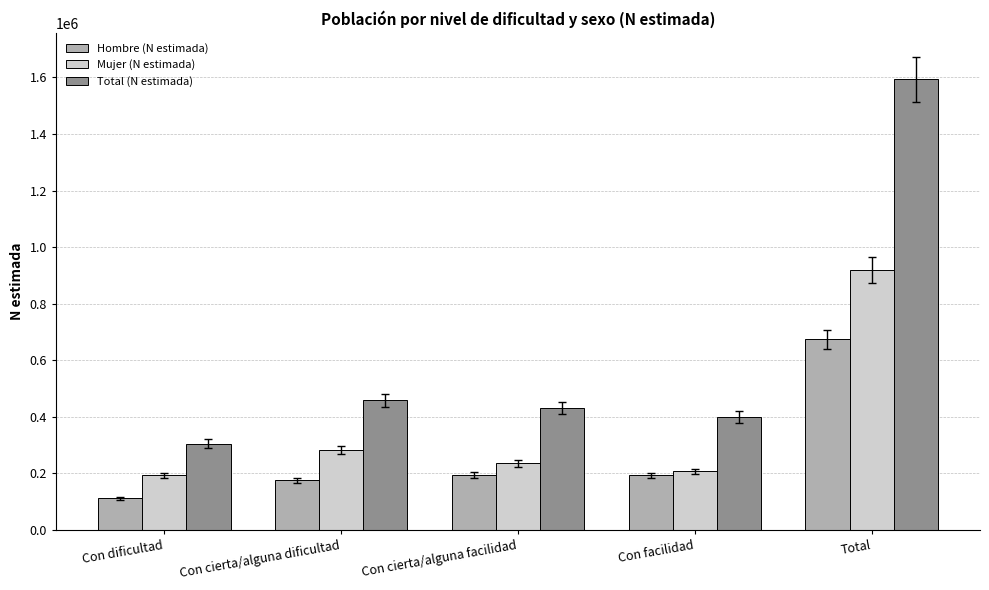

What are all the series names shown in the legend?

Hombre (N estimada), Mujer (N estimada), Total (N estimada)